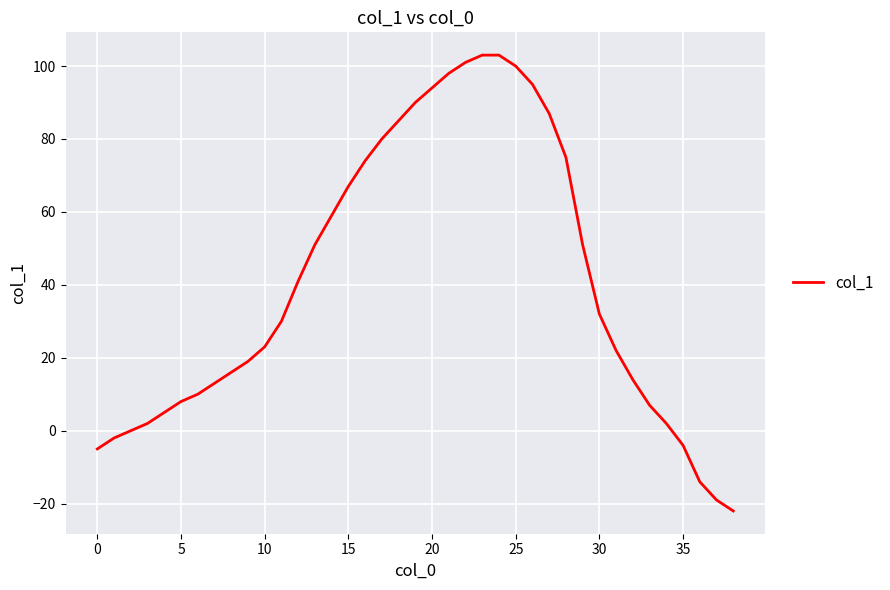

What is the difference between the maximum and minimum values?

125